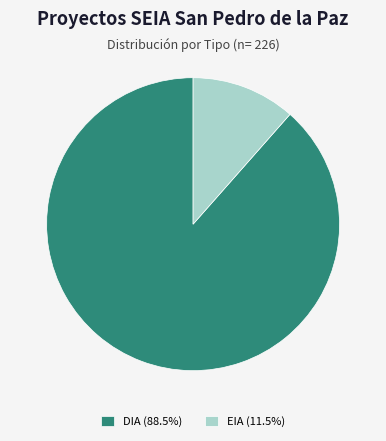

Which has a higher value, DIA or EIA?

DIA